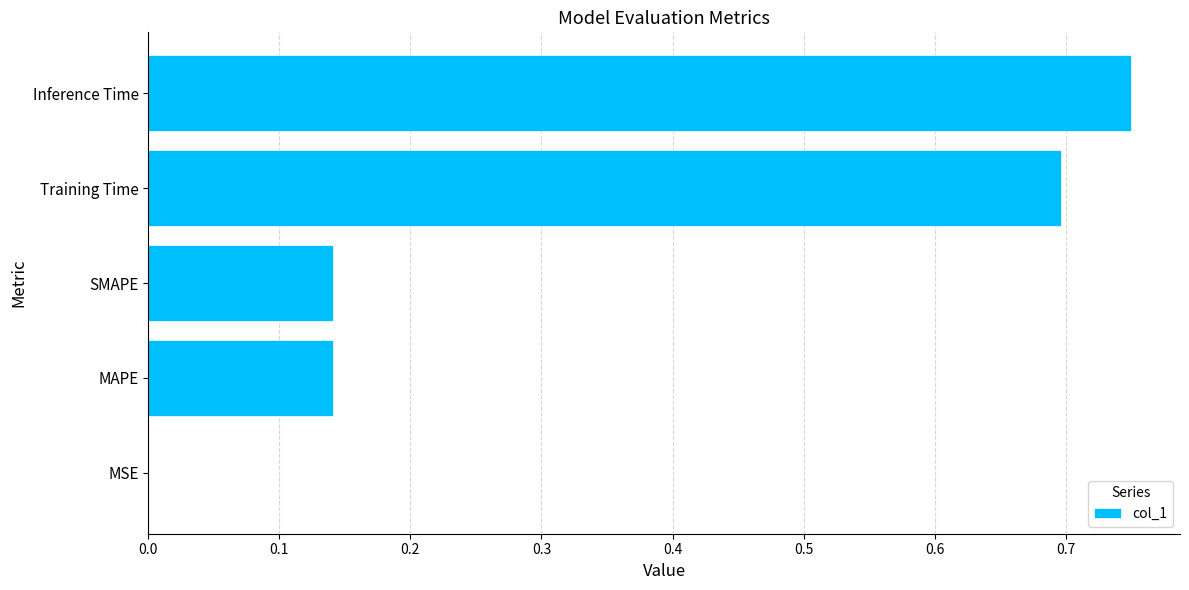

Which label corresponds to the largest value in the chart?

Inference Time